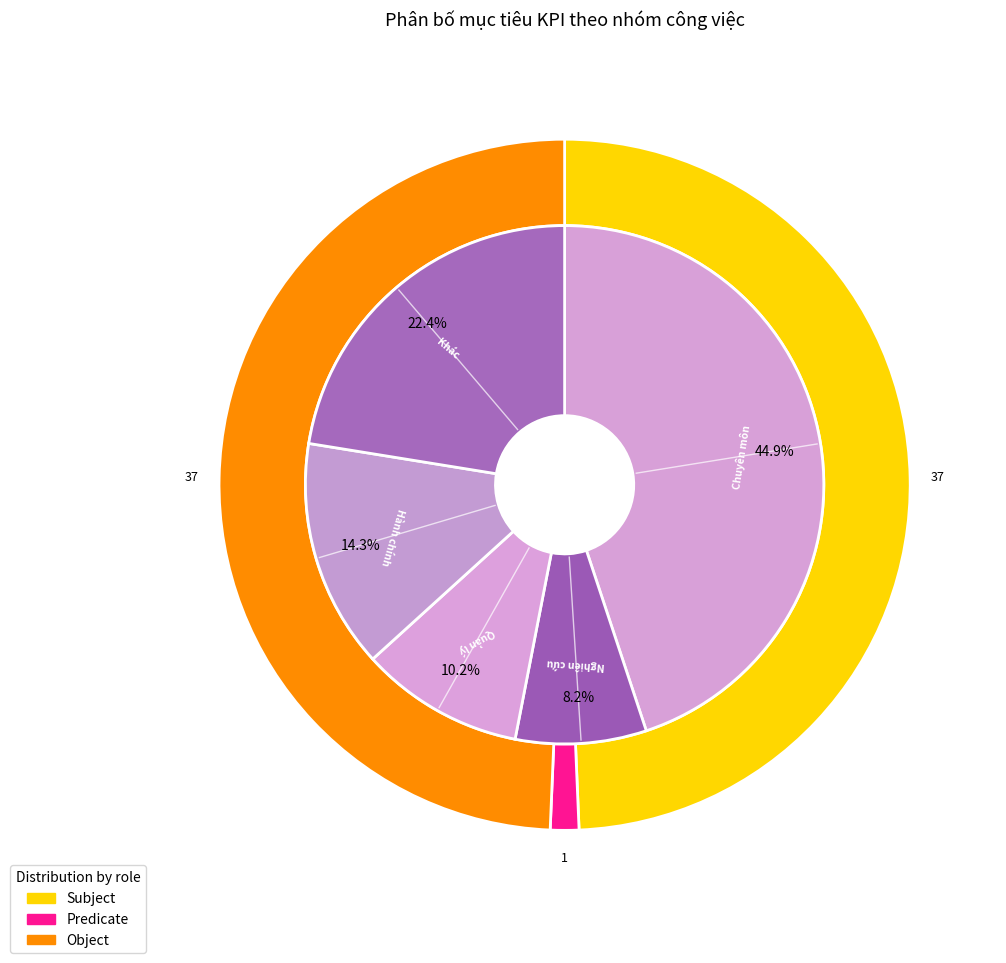

What is the smallest slice in the pie chart?

1